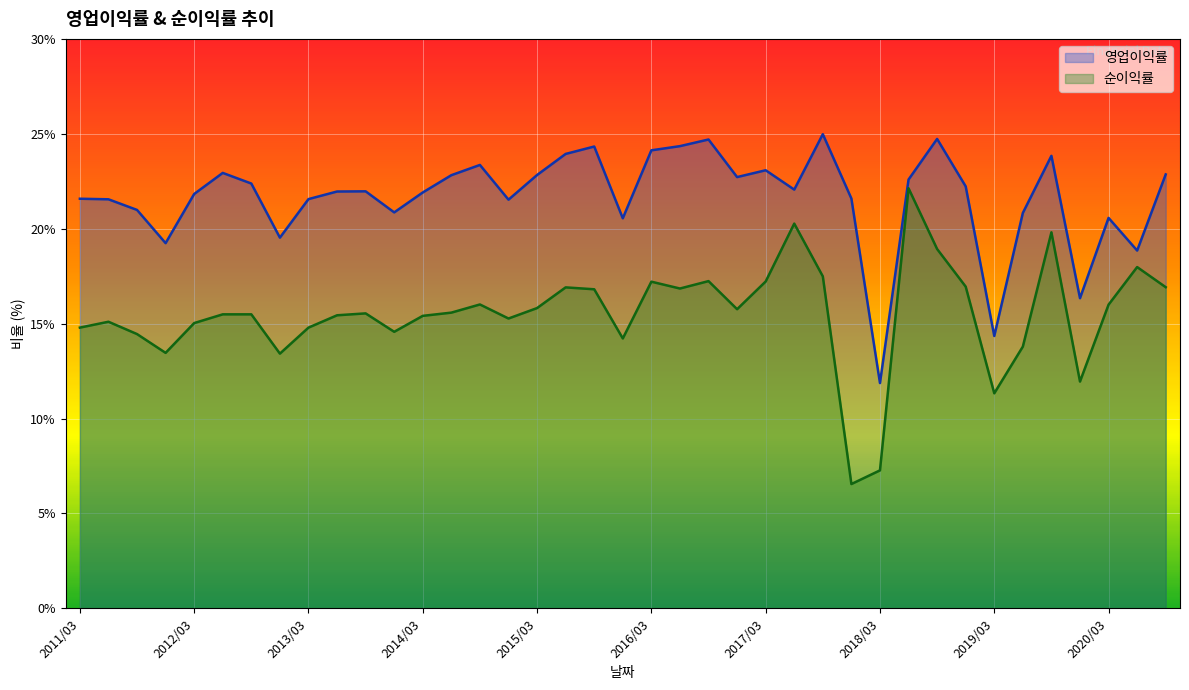

Reading left to right, list all the values displayed in this chart.

영업이익률: 2011/03=21.6	2011/06=21.6	2011/09=21.0	2011/12=19.2	2012/03=21.8	2012/06=22.9	2012/09=22.4	2012/12=19.5	2013/03=21.6	2013/06=22.0	2013/09=22.0	2013/12=20.9	2014/03=21.9	2014/06=22.8	2014/09=23.4	2014/12=21.5	2015/03=22.8	2015/06=23.9	2015/09=24.3	2015/12=20.6	2016/03=24.1	2016/06=24.4	2016/09=24.7	2016/12=22.7	2017/03=23.1	2017/06=22.1	2017/09=25.0	2017/12=21.6	2018/03=11.9	2018/06=22.6	2018/09=24.7	2018/12=22.2	2019/03=14.3	2019/06=20.8	2019/09=23.8	2019/12=16.3	2020/03=20.6	2020/06=18.9	2020/09=22.9
순이익률: 2011/03=14.8	2011/06=15.1	2011/09=14.4	2011/12=13.5	2012/03=15.0	2012/06=15.5	2012/09=15.5	2012/12=13.4	2013/03=14.8	2013/06=15.4	2013/09=15.5	2013/12=14.6	2014/03=15.4	2014/06=15.6	2014/09=16.0	2014/12=15.3	2015/03=15.8	2015/06=16.9	2015/09=16.8	2015/12=14.2	2016/03=17.2	2016/06=16.9	2016/09=17.2	2016/12=15.8	2017/03=17.2	2017/06=20.3	2017/09=17.5	2017/12=6.5	2018/03=7.3	2018/06=22.1	2018/09=18.9	2018/12=16.9	2019/03=11.3	2019/06=13.8	2019/09=19.8	2019/12=11.9	2020/03=16.0	2020/06=18.0	2020/09=16.9